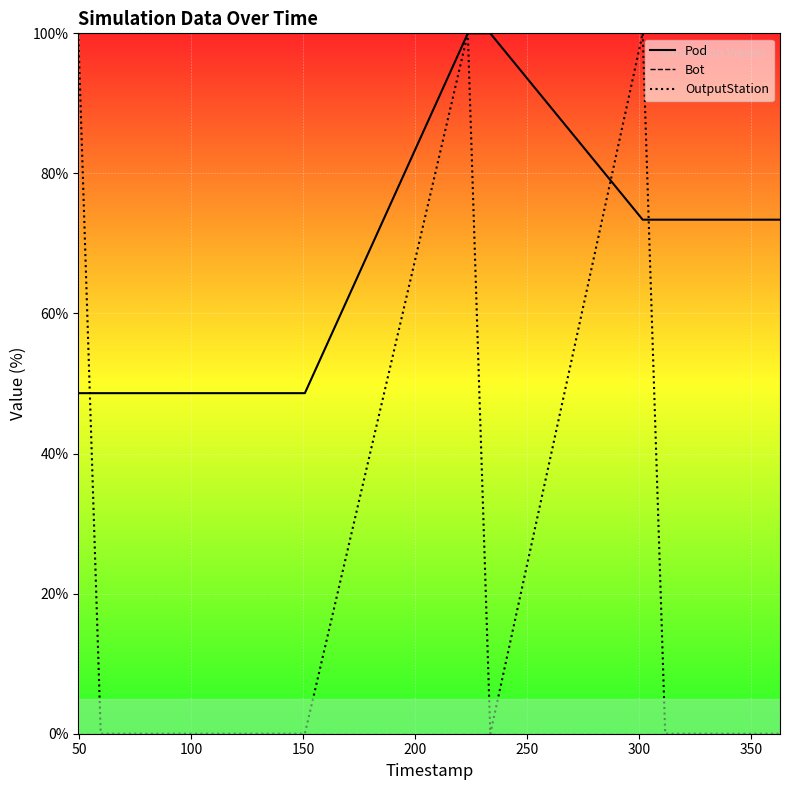

What is the highest value of the OutputStation series?

100